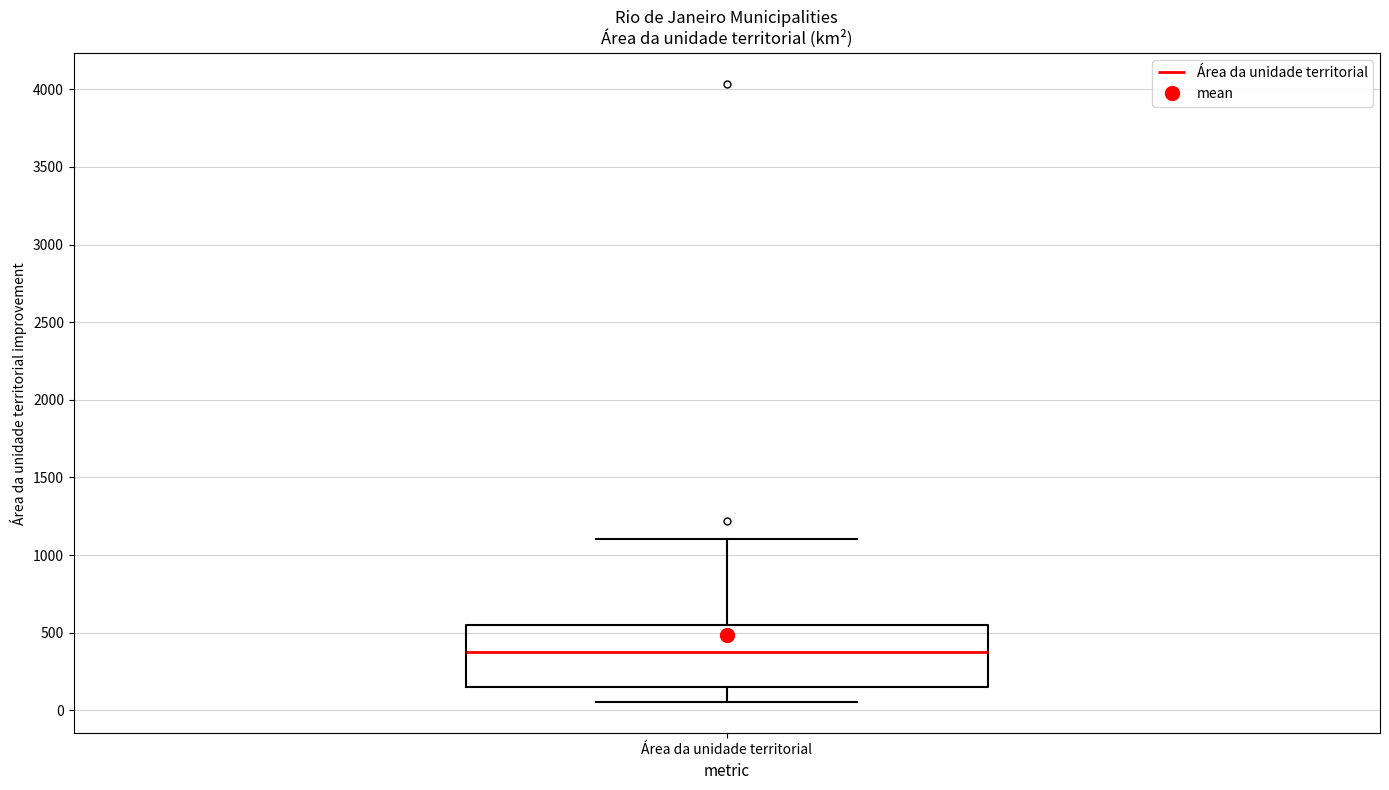

Transcribe this box plot: give where the median line is, the range the box spans, and where the two whiskers end, as read against the y-axis. The values are not printed on the chart, so give them approximately, as read against the axis.

median 350, box 150 to 550, whiskers 50 to 1100